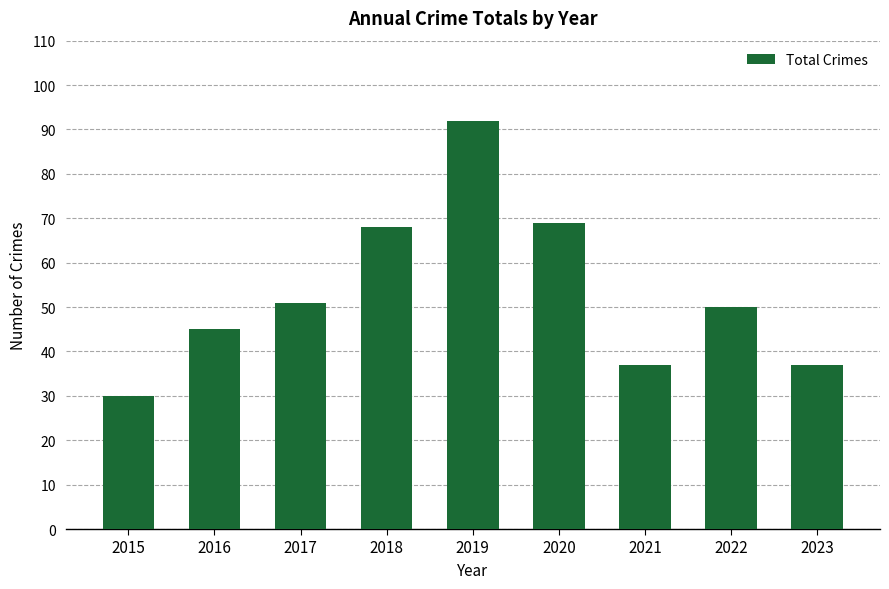

True or false: the data shows 37 at 2021.

True